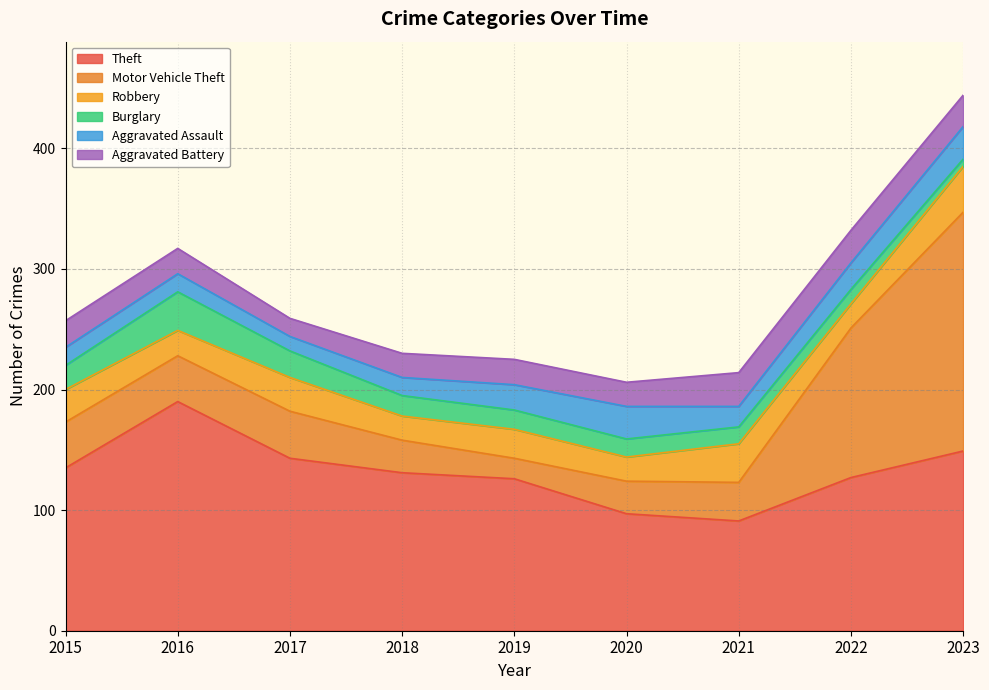

What is the greatest value displayed?

198